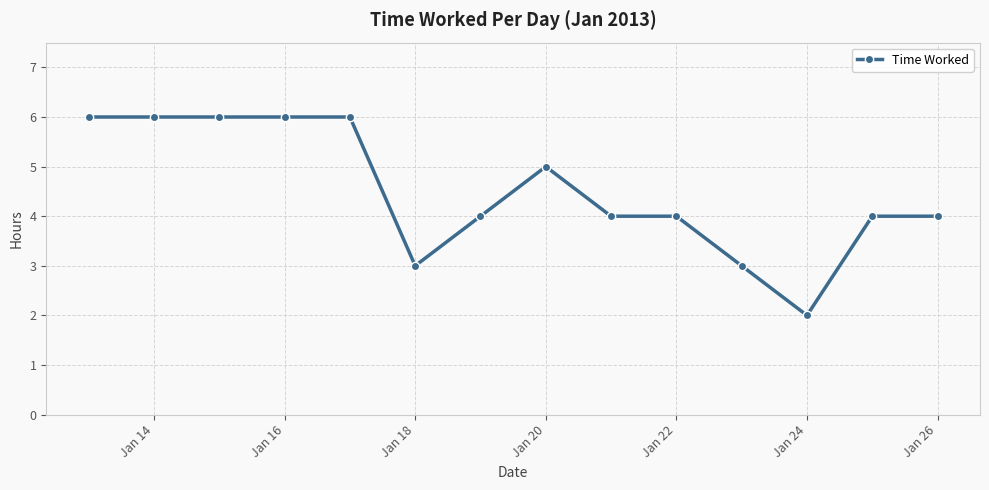

How many series are shown in this chart?

1